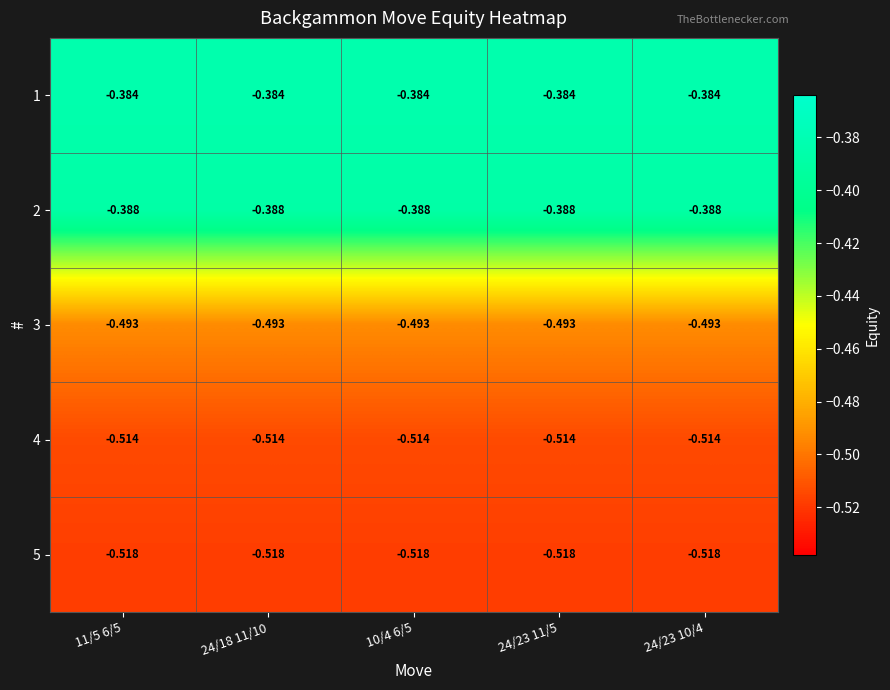

Is the value of 1 at 11/5 6/5 greater than the value of 5 at 24/18 11/10?

Yes